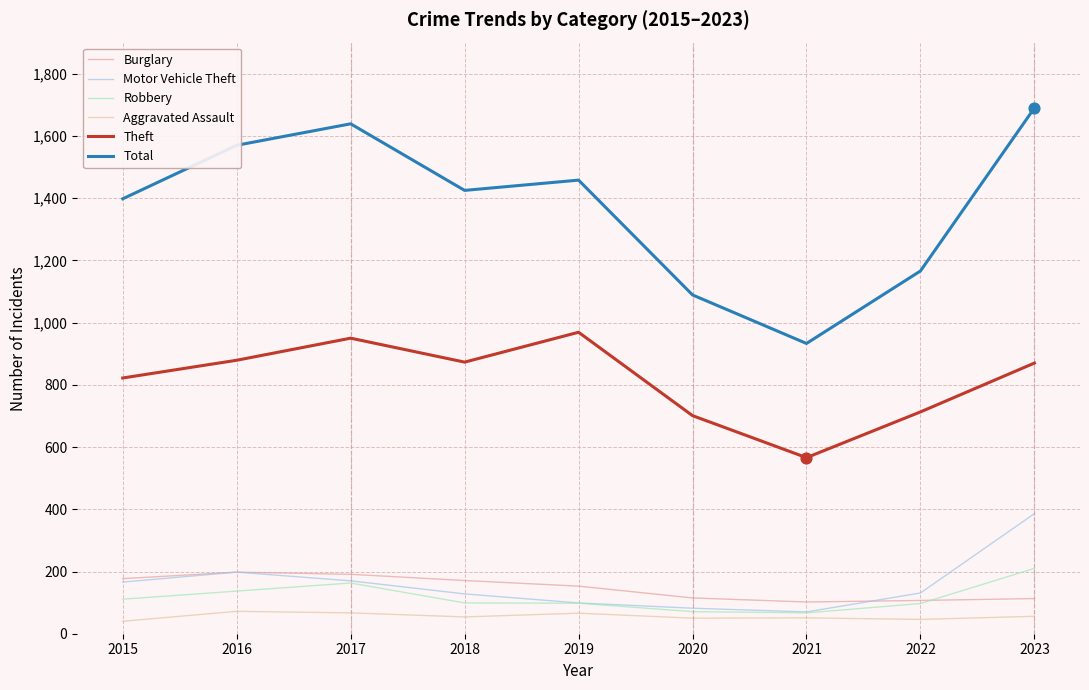

At how many categories does at least one series exceed 1290?

6